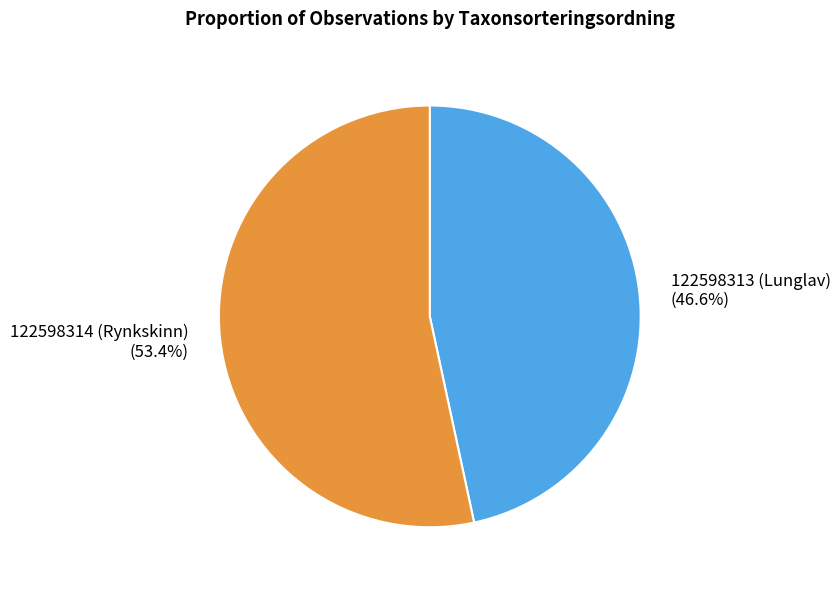

Which category accounts for the majority?

122598314 (Rynkskinn)